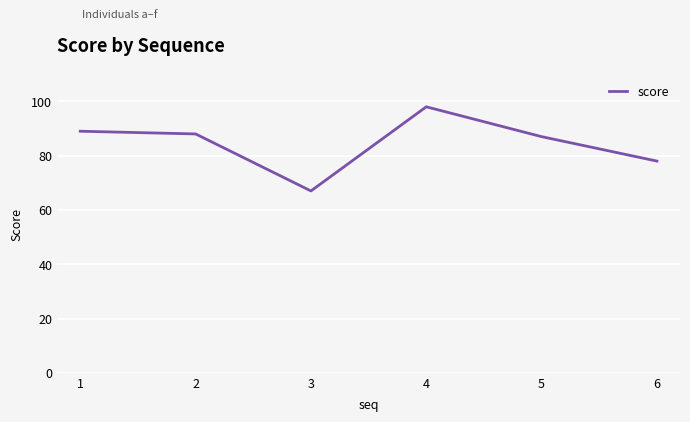

Which label corresponds to the smallest value in the chart?

3